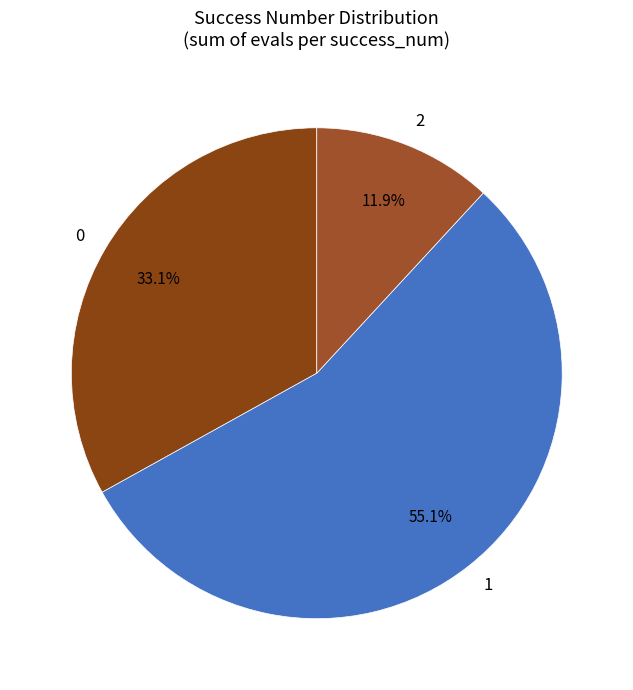

What percentage is the 0 slice, to the nearest percent?

33%